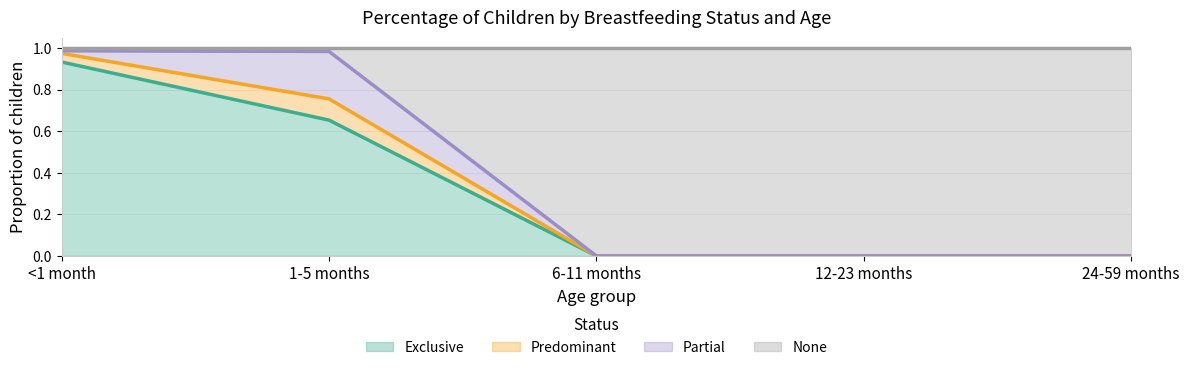

What position from the left is <1 month?

1